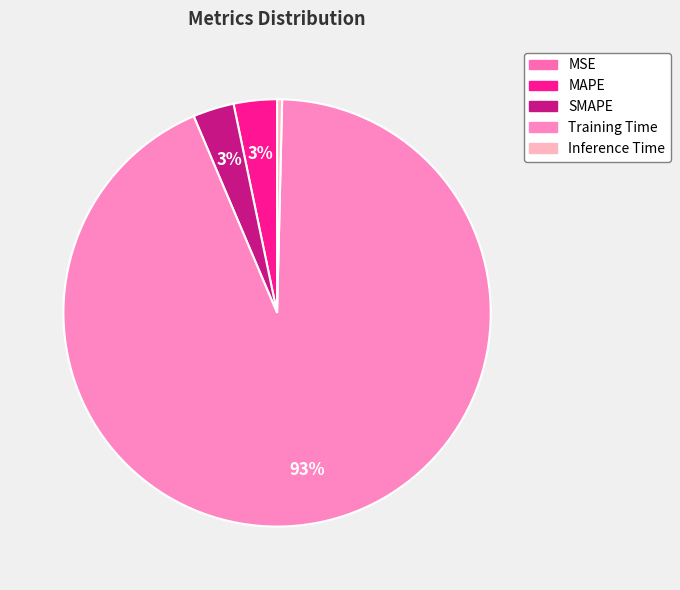

Is there any slice that represents more than half of the pie?

Yes